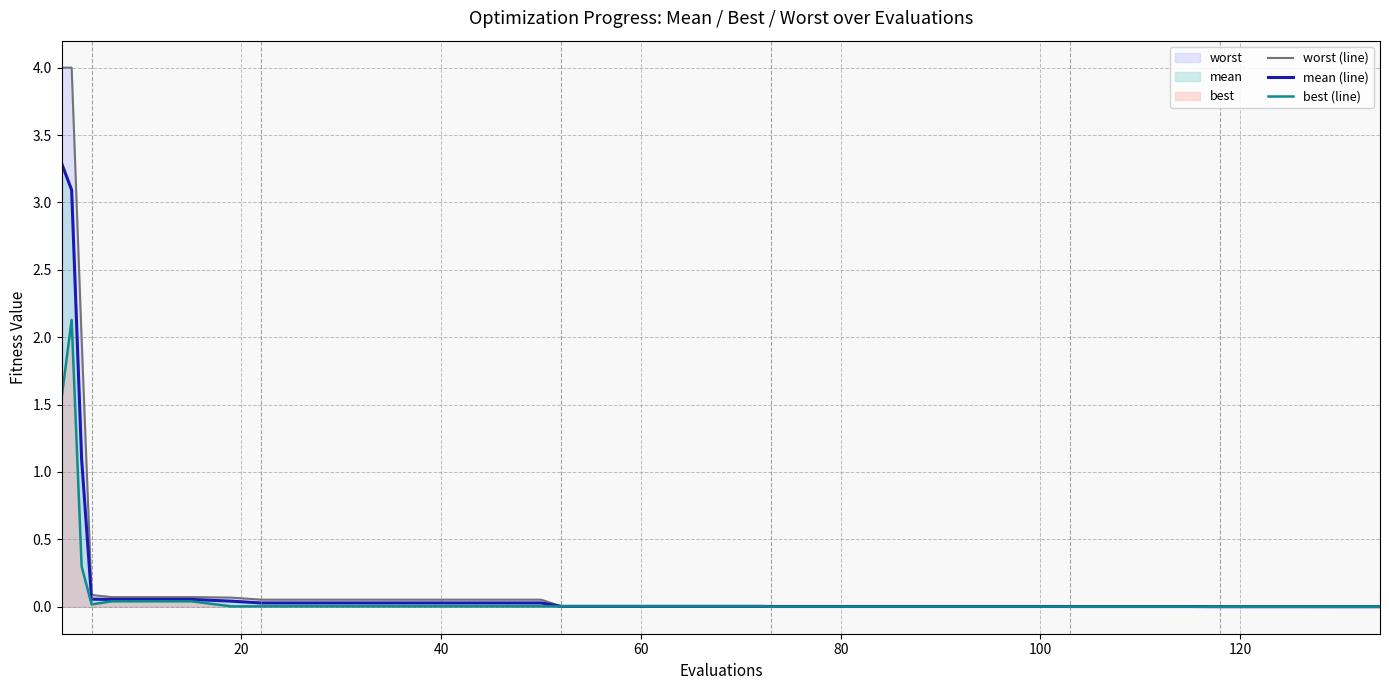

What is the highest value of the worst (line) series?

4.0